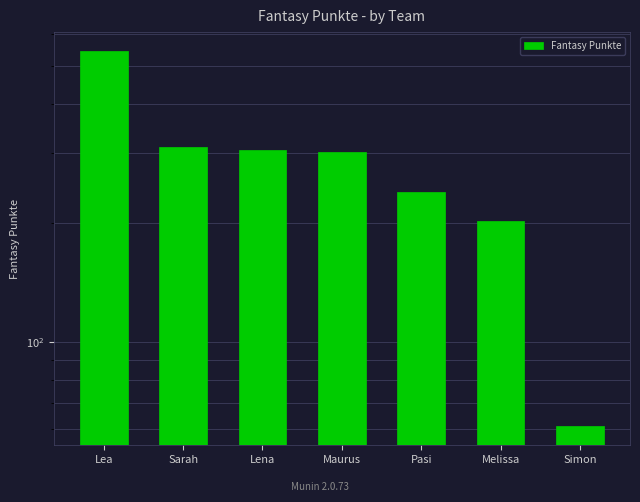

Rank the categories by value from highest to lowest.

Lea, Sarah, Lena, Maurus, Pasi, Melissa, Simon